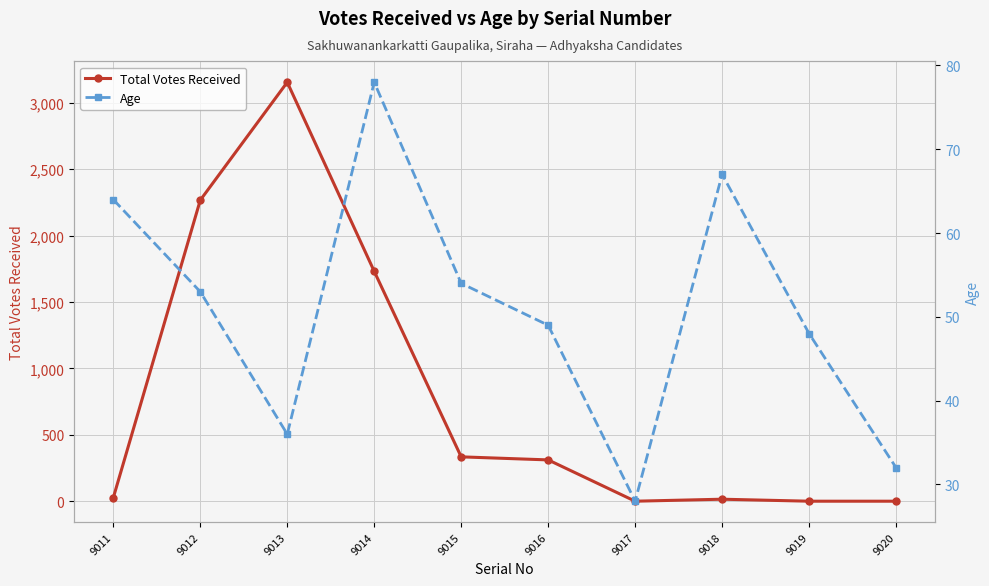

How many intersections are there between Total Votes Received and Age?

2